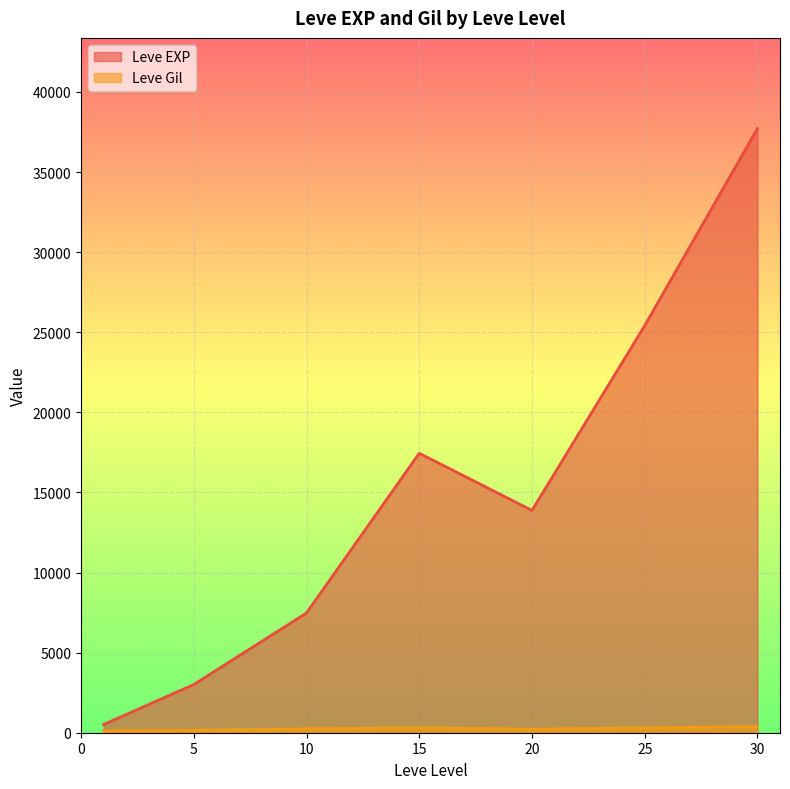

What are all the series names shown in the legend?

Leve EXP, Leve Gil